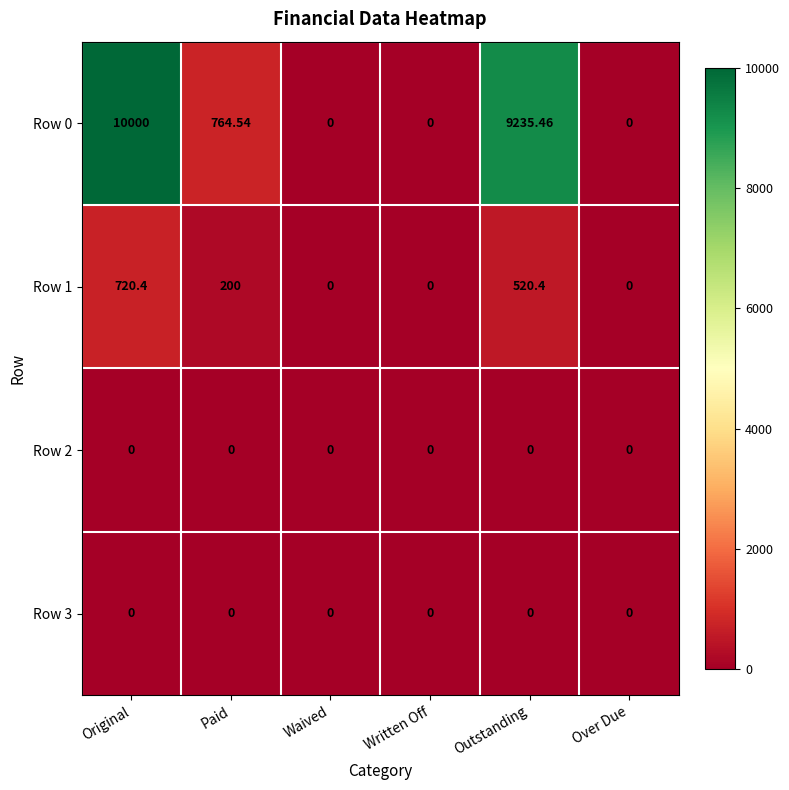

At which category is the sum across all series the highest?

Original